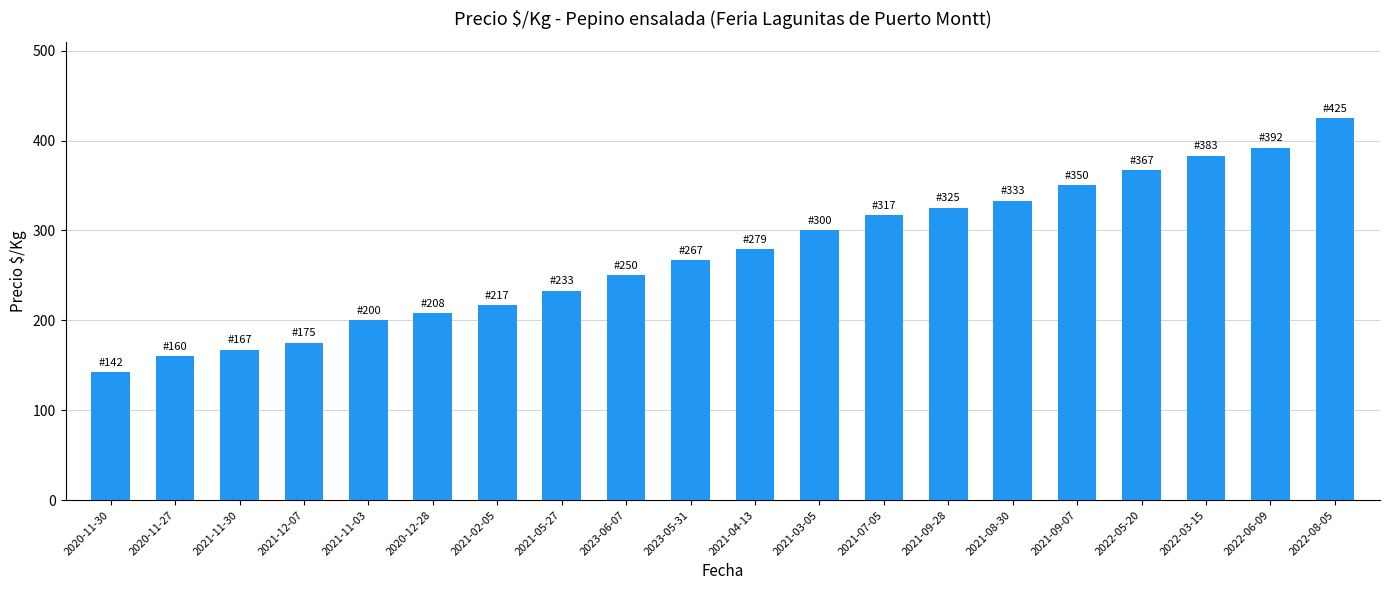

List the labels in order of value, largest first.

2022-08-05, 2022-06-09, 2022-03-15, 2022-05-20, 2021-09-07, 2021-08-30, 2021-09-28, 2021-07-05, 2021-03-05, 2021-04-13, 2023-05-31, 2023-06-07, 2021-05-27, 2021-02-05, 2020-12-28, 2021-11-03, 2021-12-07, 2021-11-30, 2020-11-27, 2020-11-30